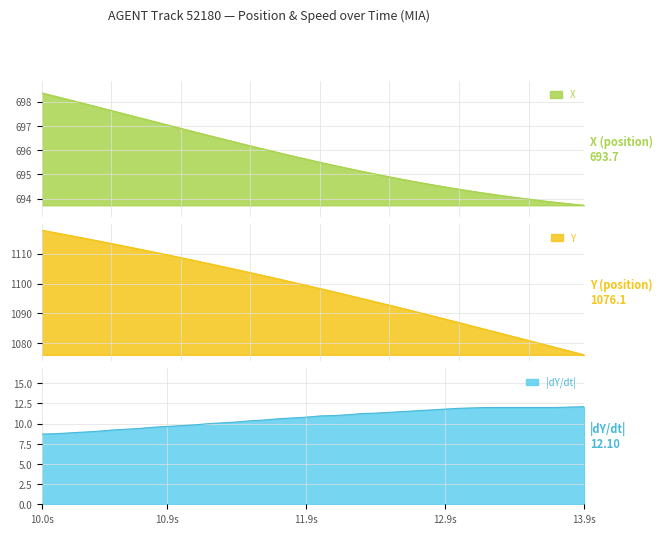

What is the difference between the maximum and minimum values in the Y series?

41.7